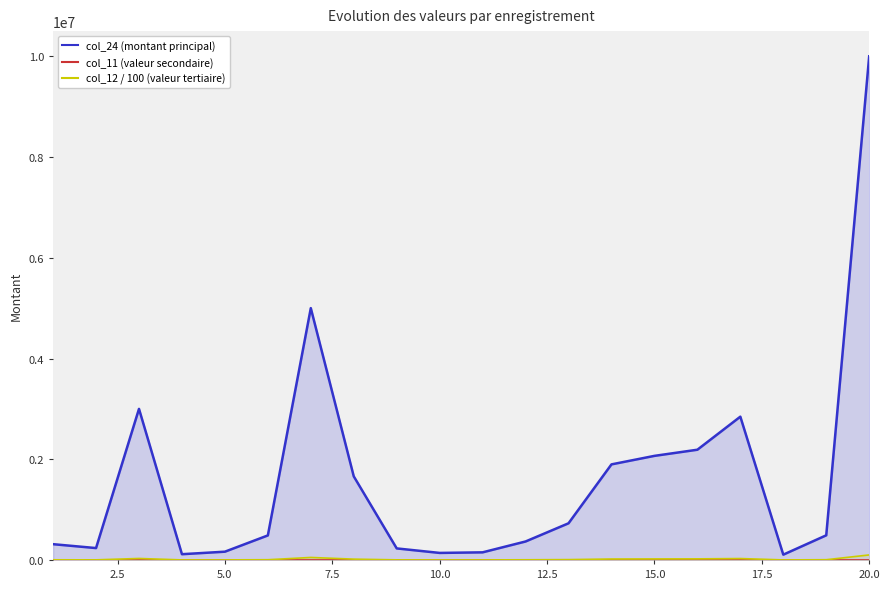

What is the maximum value shown in the chart?

10000000.0